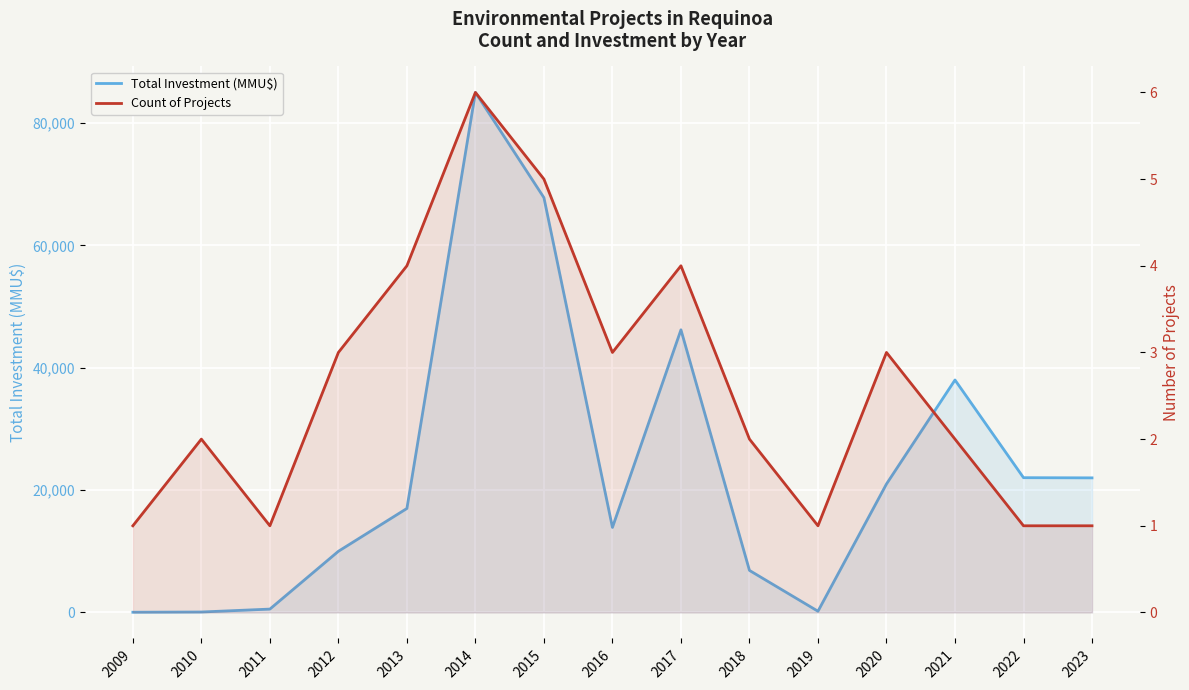

Reading left to right, list all the values displayed in this chart.

Total Investment (MMU$): 2009=37	2010=74	2011=550	2012=10000	2013=17000	2014=85000	2015=67800	2016=13900	2017=46200	2018=6872	2019=200	2020=21000	2021=38000	2022=22030	2023=22000
Count of Projects: 2009=1	2010=2	2011=1	2012=3	2013=4	2014=6	2015=5	2016=3	2017=4	2018=2	2019=1	2020=3	2021=2	2022=1	2023=1